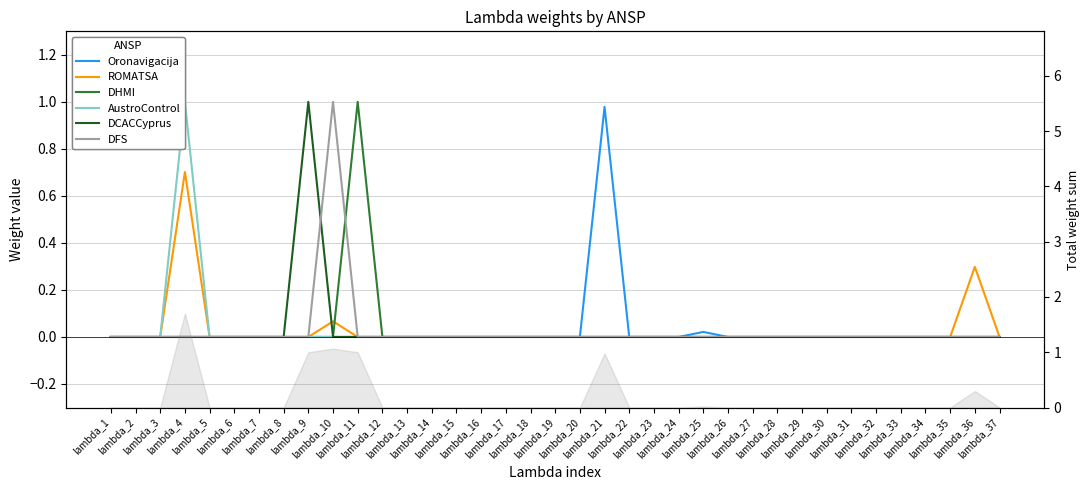

How many lines are shown in the chart?

6